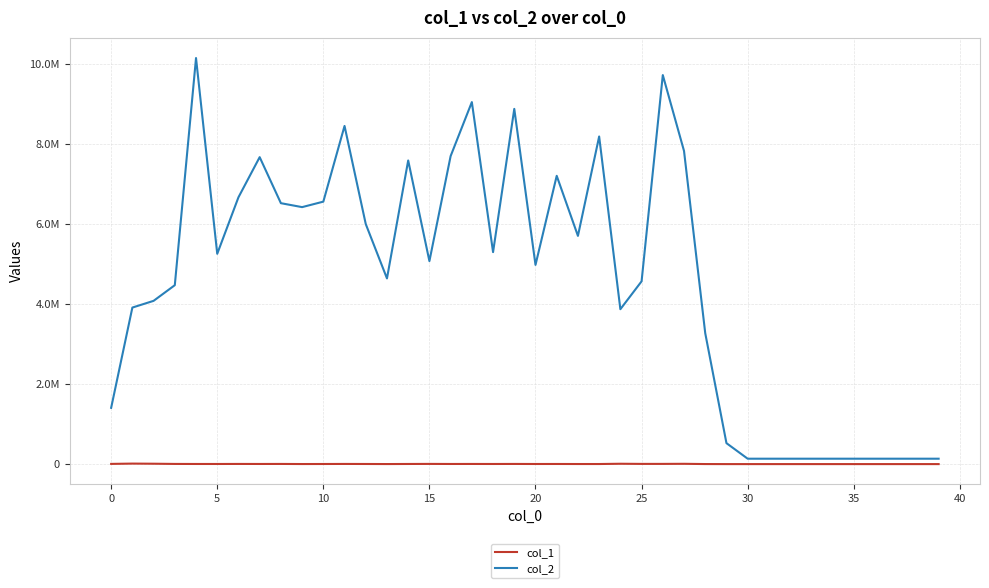

Where is col_2 nearest to the value 5145938?

15